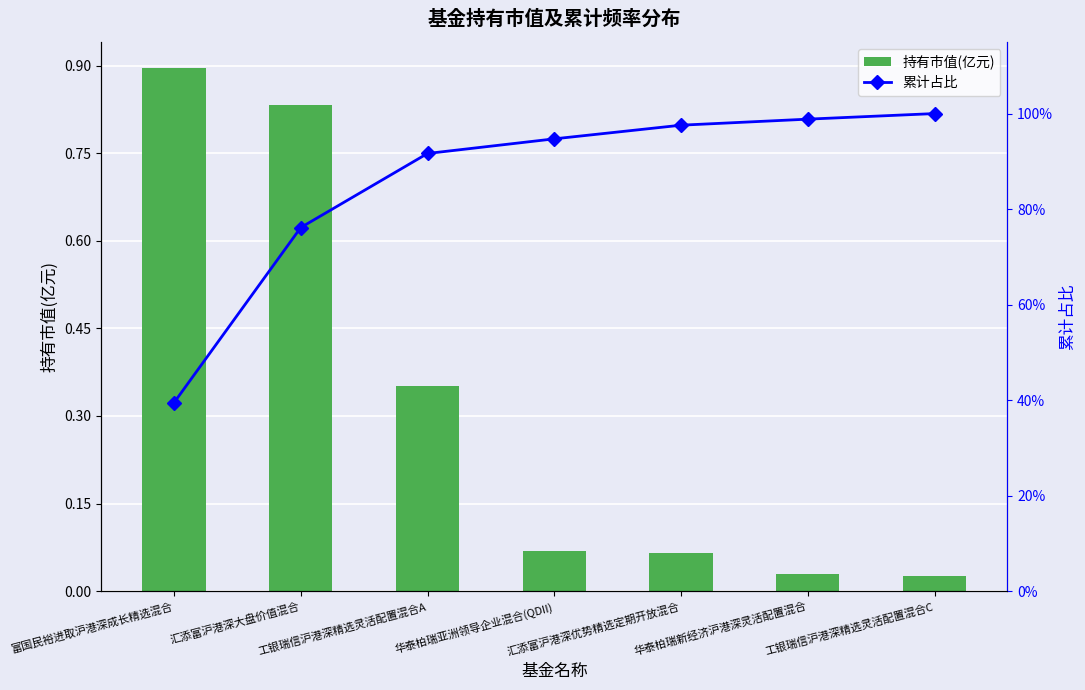

The value of 持有市值(亿元) at 汇添富沪港深优势精选定期开放混合 is 0.1. True or false?

False